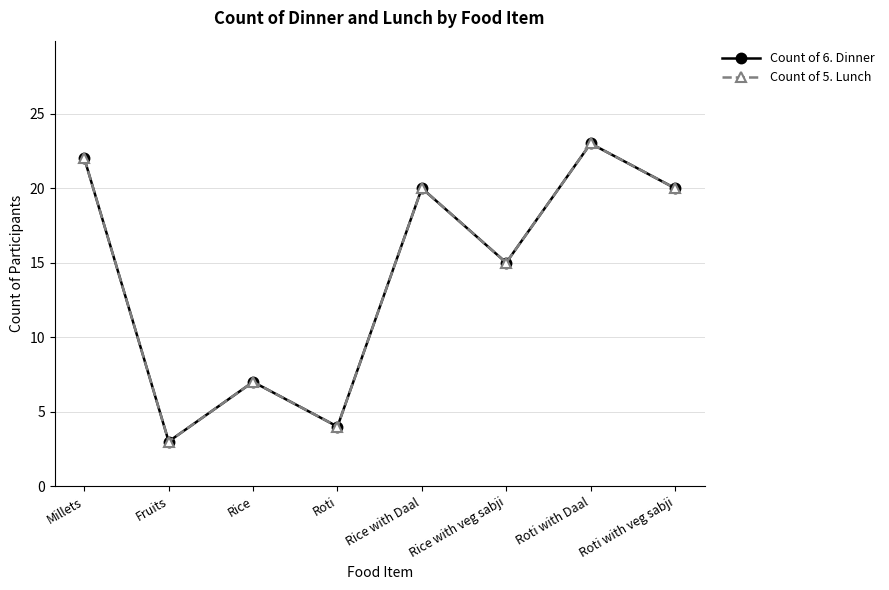

Between Rice and Roti, which series saw the biggest shift?

Count of 6. Dinner